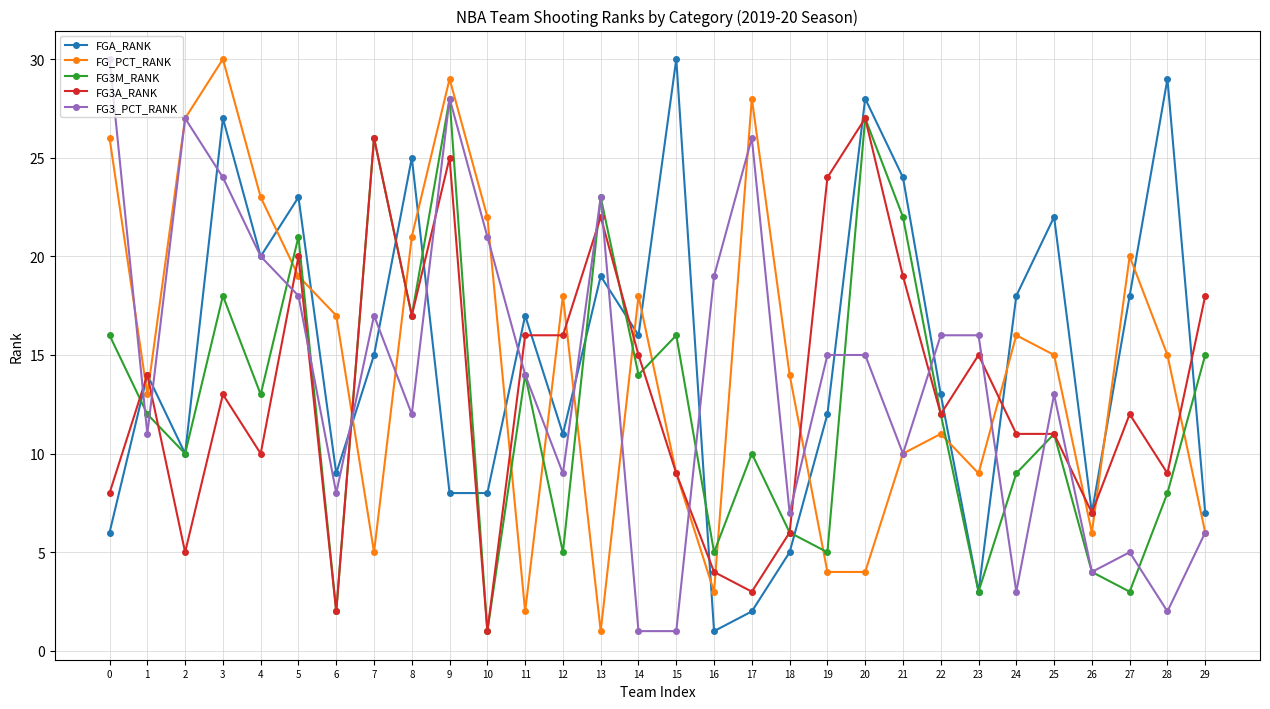

Reading right to left, extract all data points from this chart.

FGA_RANK: 29=7	28=29	27=18	26=7	25=22	24=18	23=3	22=13	21=24	20=28	19=12	18=5	17=2	16=1	15=30	14=16	13=19	12=11	11=17	10=8	9=8	8=25	7=15	6=9	5=23	4=20	3=27	2=10	1=14	0=6
FG_PCT_RANK: 29=6	28=15	27=20	26=6	25=15	24=16	23=9	22=11	21=10	20=4	19=4	18=14	17=28	16=3	15=9	14=18	13=1	12=18	11=2	10=22	9=29	8=21	7=5	6=17	5=19	4=23	3=30	2=27	1=13	0=26
FG3M_RANK: 29=15	28=8	27=3	26=4	25=11	24=9	23=3	22=12	21=22	20=27	19=5	18=6	17=10	16=5	15=16	14=14	13=23	12=5	11=14	10=1	9=28	8=17	7=26	6=2	5=21	4=13	3=18	2=10	1=12	0=16
FG3A_RANK: 29=18	28=9	27=12	26=7	25=11	24=11	23=15	22=12	21=19	20=27	19=24	18=6	17=3	16=4	15=9	14=15	13=22	12=16	11=16	10=1	9=25	8=17	7=26	6=2	5=20	4=10	3=13	2=5	1=14	0=8
FG3_PCT_RANK: 29=6	28=2	27=5	26=4	25=13	24=3	23=16	22=16	21=10	20=15	19=15	18=7	17=26	16=19	15=1	14=1	13=23	12=9	11=14	10=21	9=28	8=12	7=17	6=8	5=18	4=20	3=24	2=27	1=11	0=30